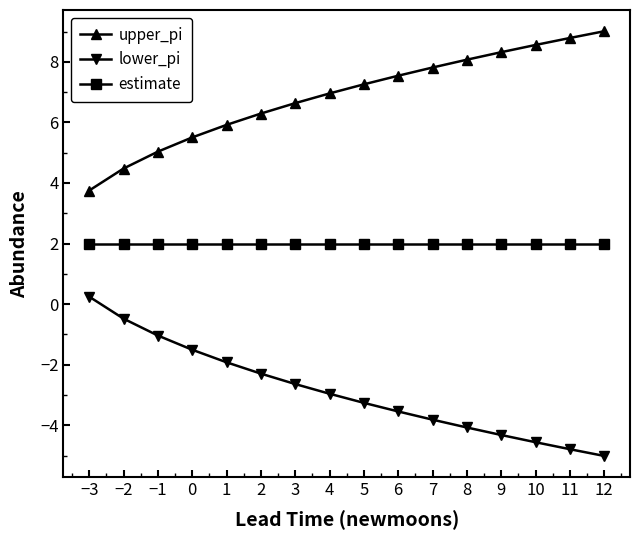

List the series in order of their peak value, highest first.

upper_pi, estimate, lower_pi